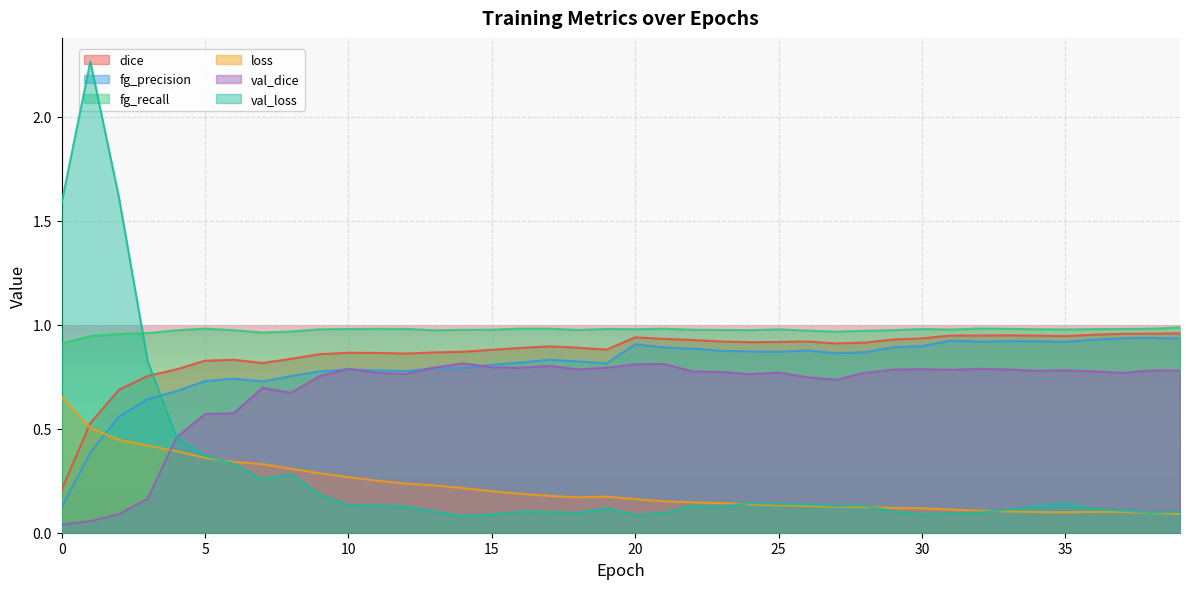

Which series has the largest range (max minus min)?

val_loss